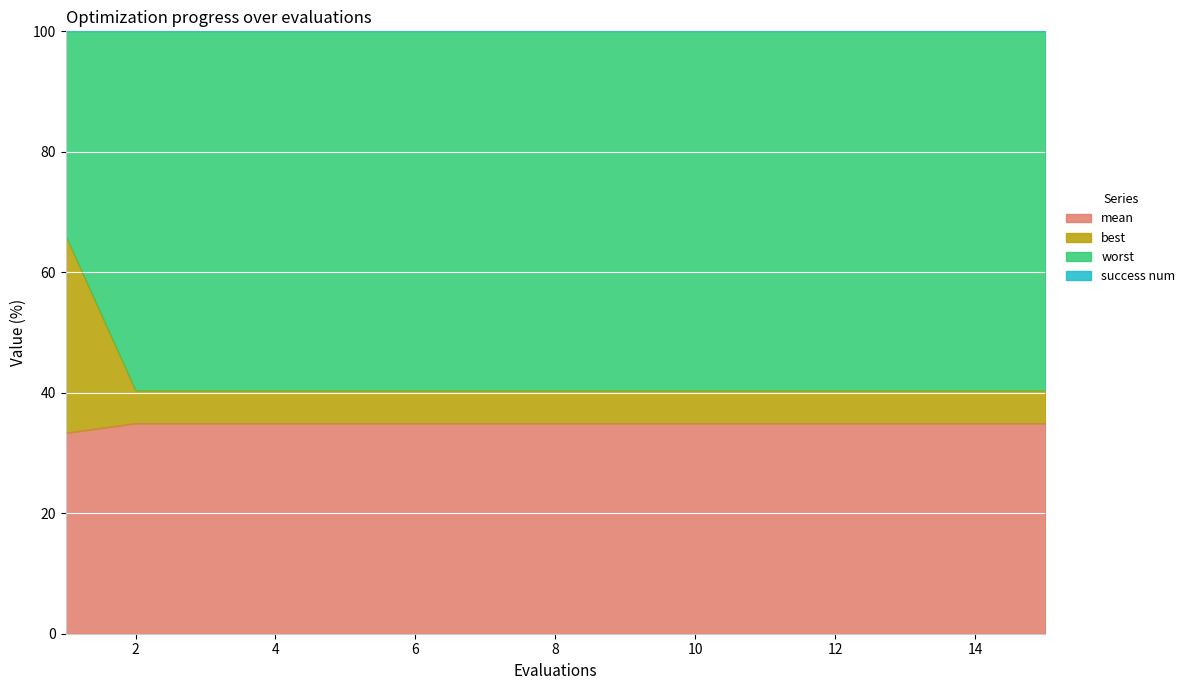

Which category has the highest value across all series?

1